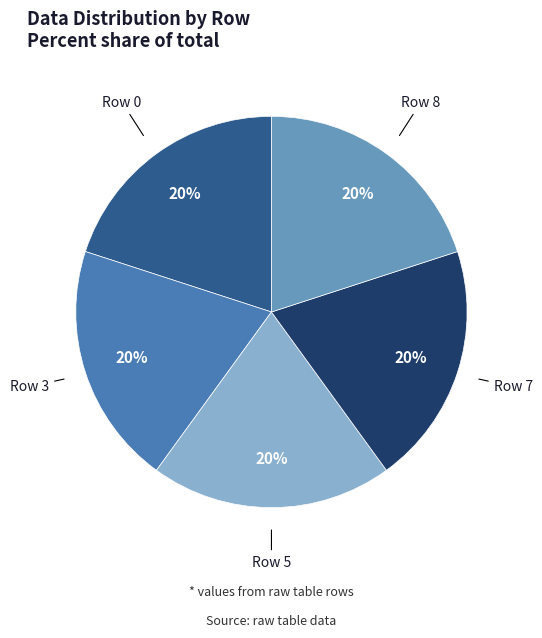

True or false: Row 5 accounts for 12% of the total.

False